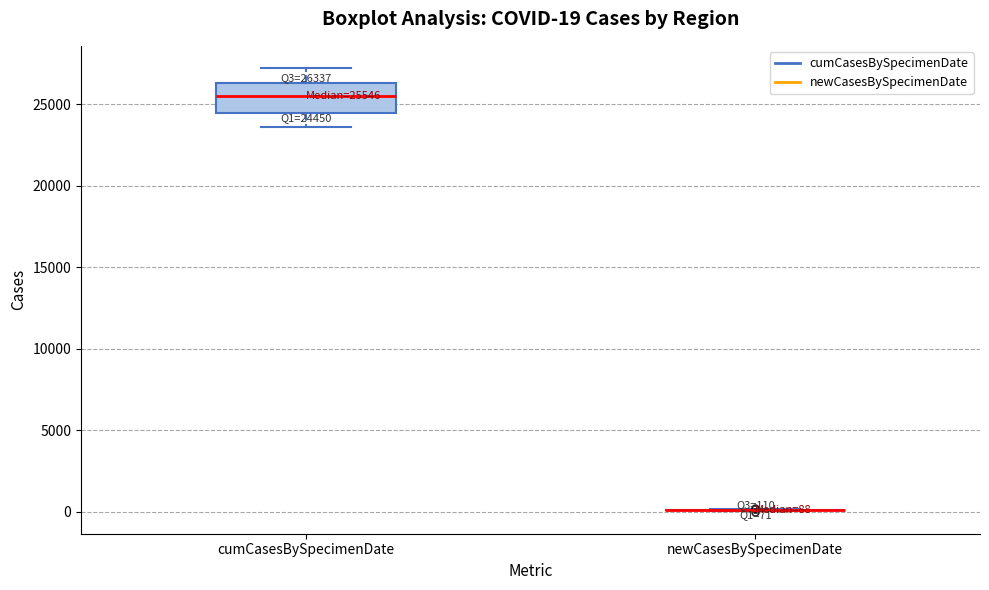

Comparing the boxes themselves (not the whiskers), which one is the tallest?

cumCasesBySpecimenDate